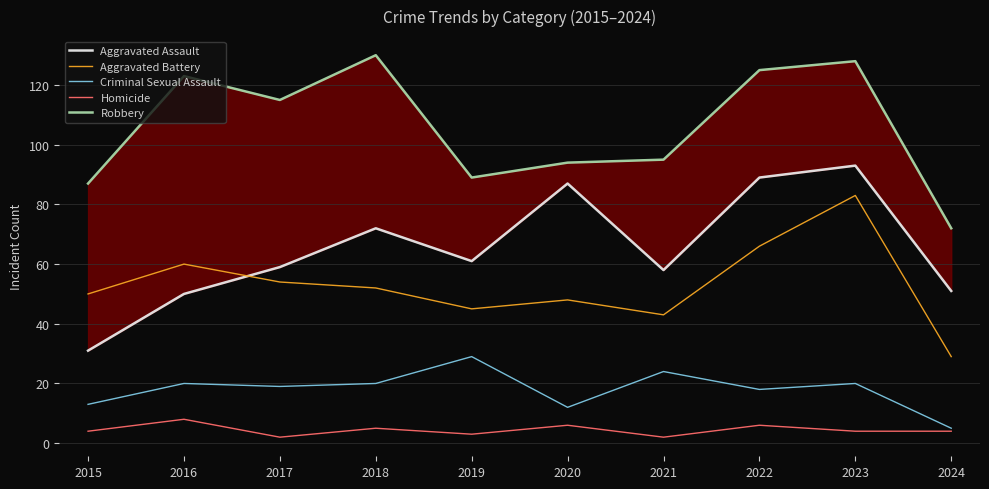

What is the smallest value displayed?

2